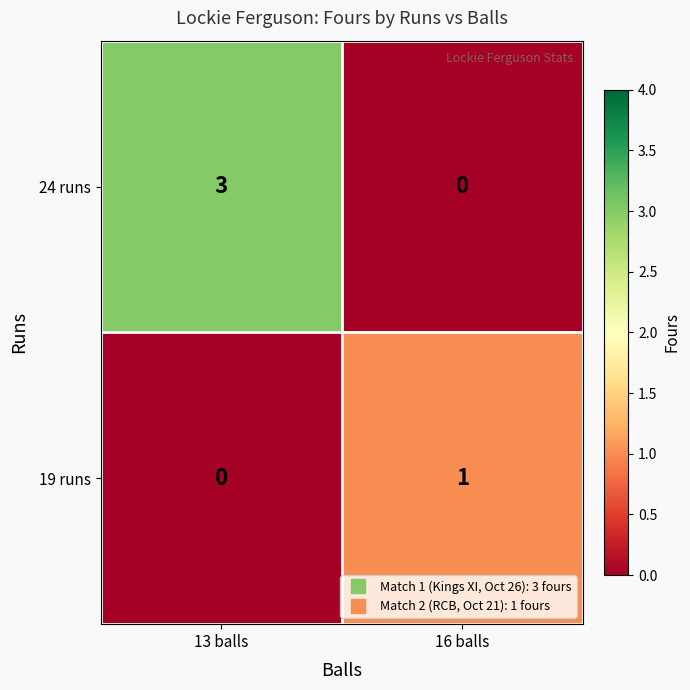

Which series has the largest total across all categories?

24 runs